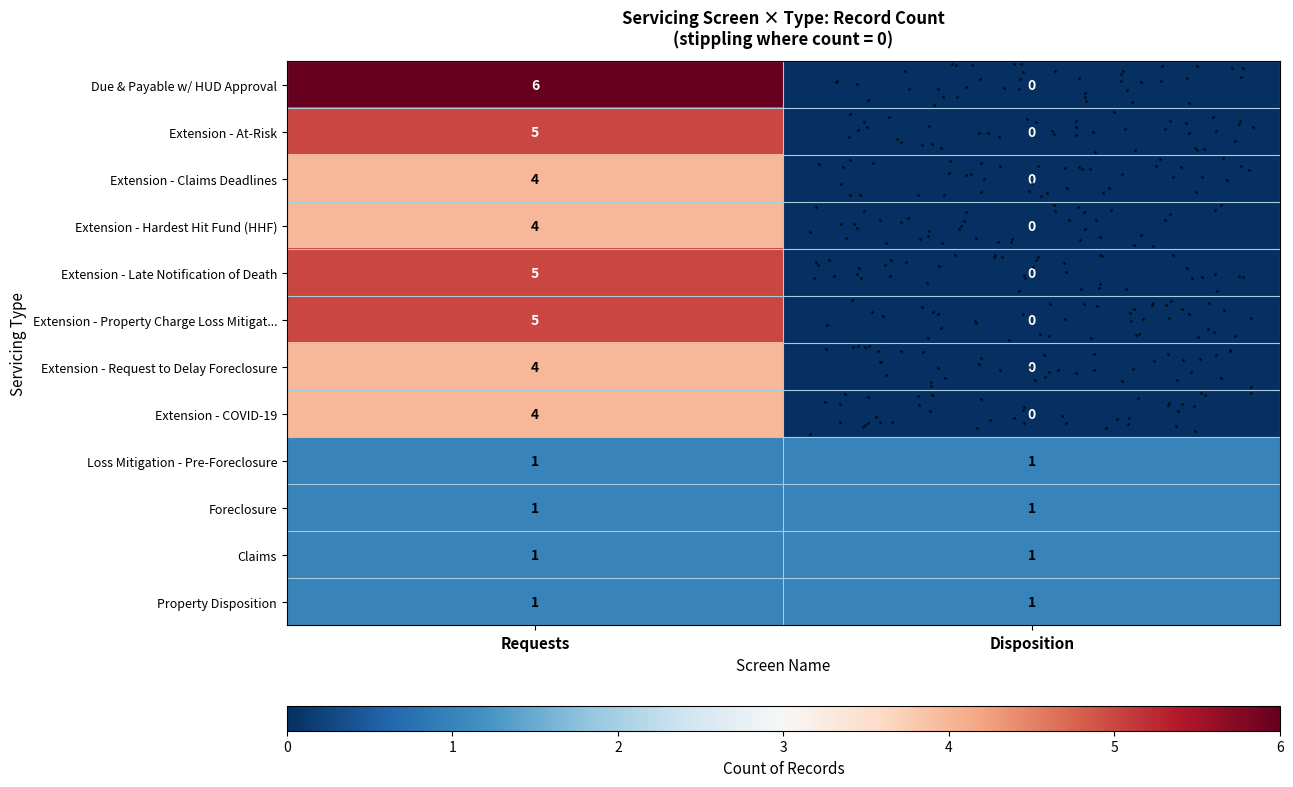

At how many categories does at least one series exceed 4?

1